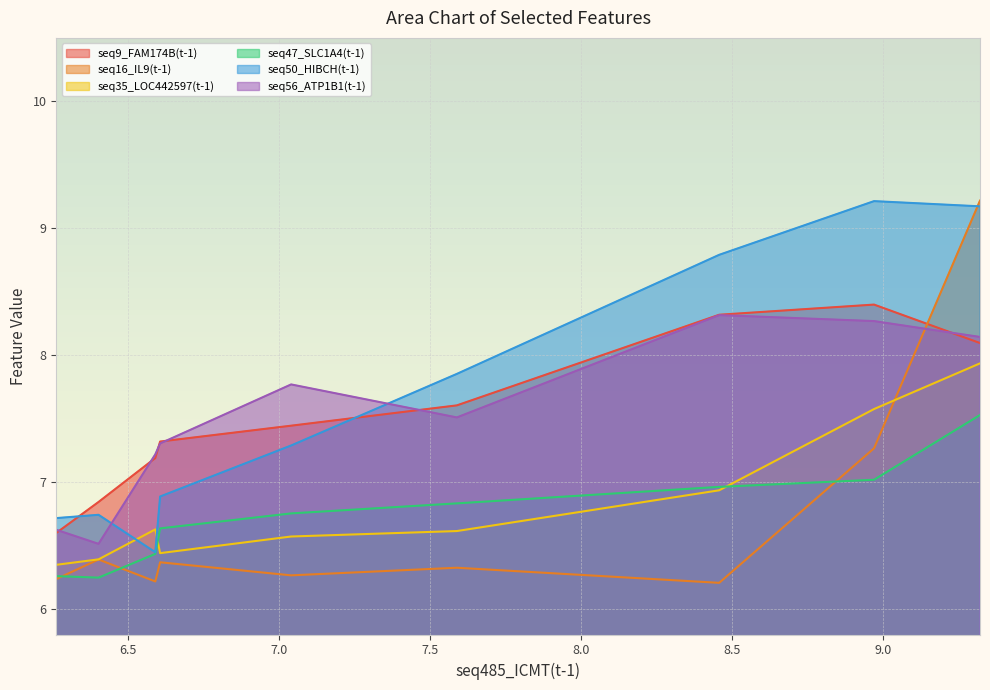

True or false: seq50_HIBCH(t-1) has more than 1 interior local peaks.

True